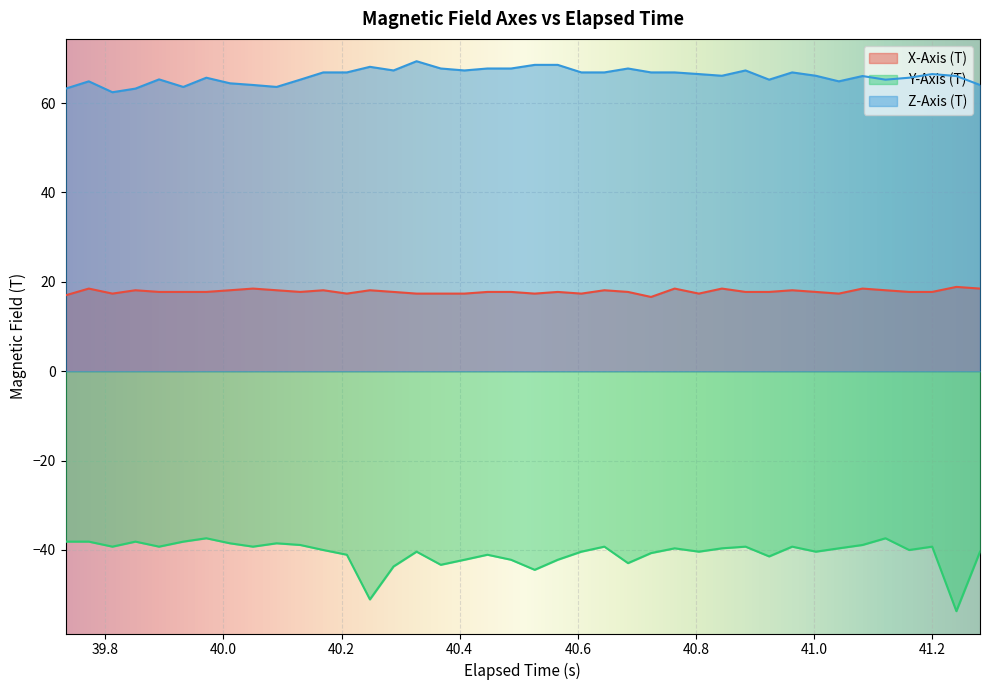

What is the highest value of the Z-Axis (T) series?

69.4